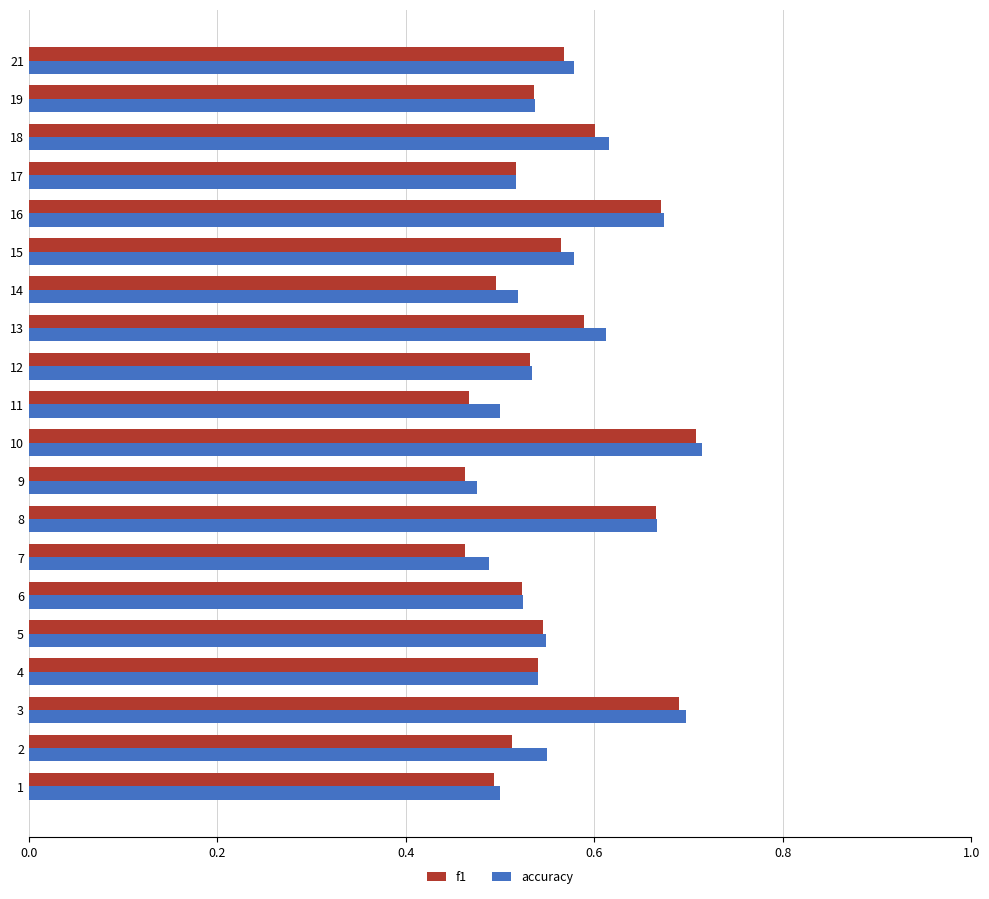

Which label corresponds to the largest value in the chart?

10